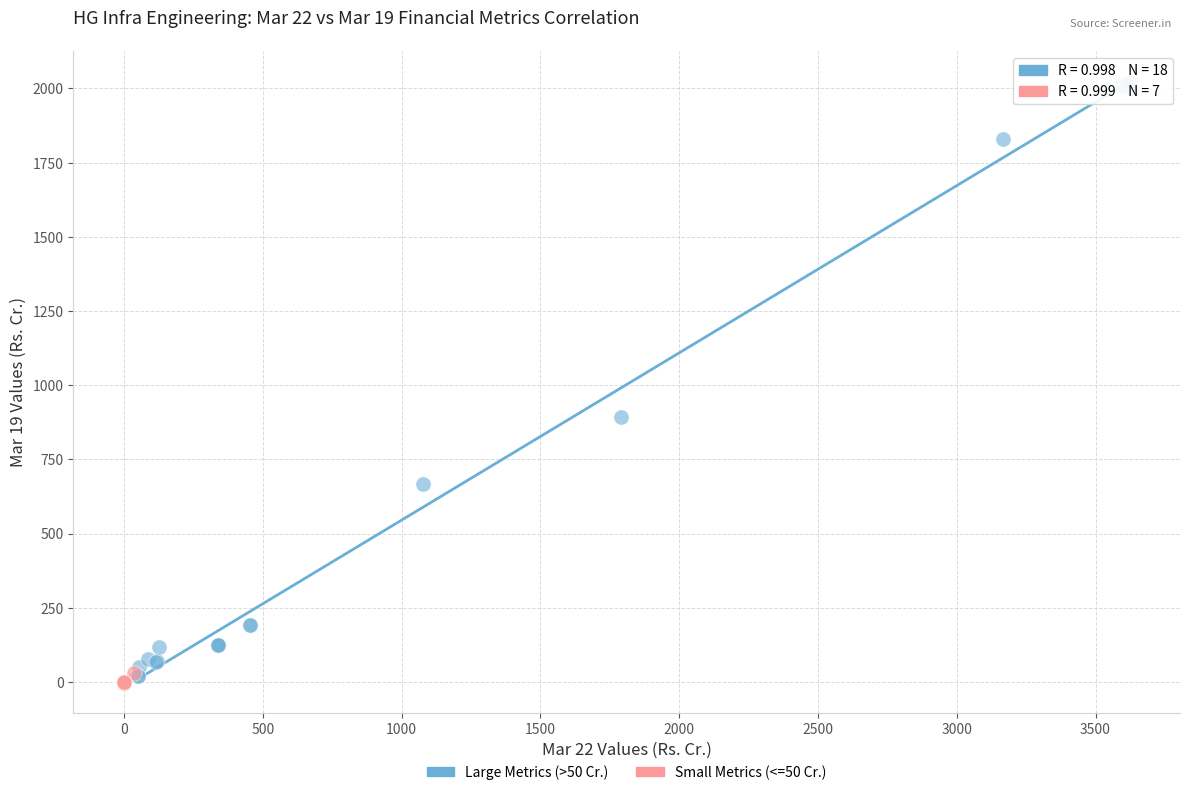

What are all the series names shown in the legend?

Large Metrics (>50 Cr.), Small Metrics (<=50 Cr.)